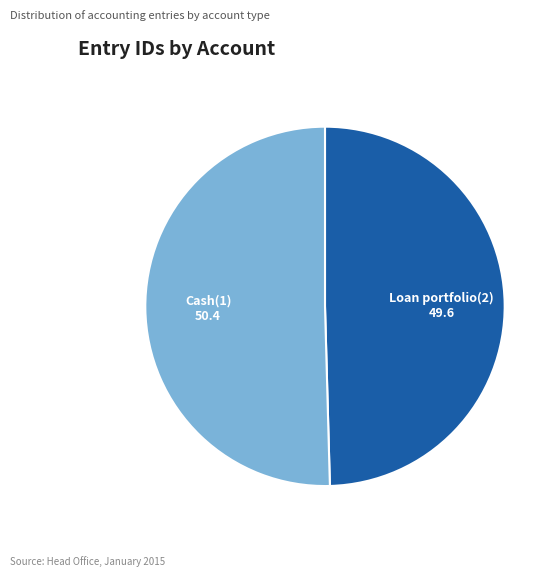

Is the sum of Loan portfolio(2) and Cash(1) greater than half?

Yes